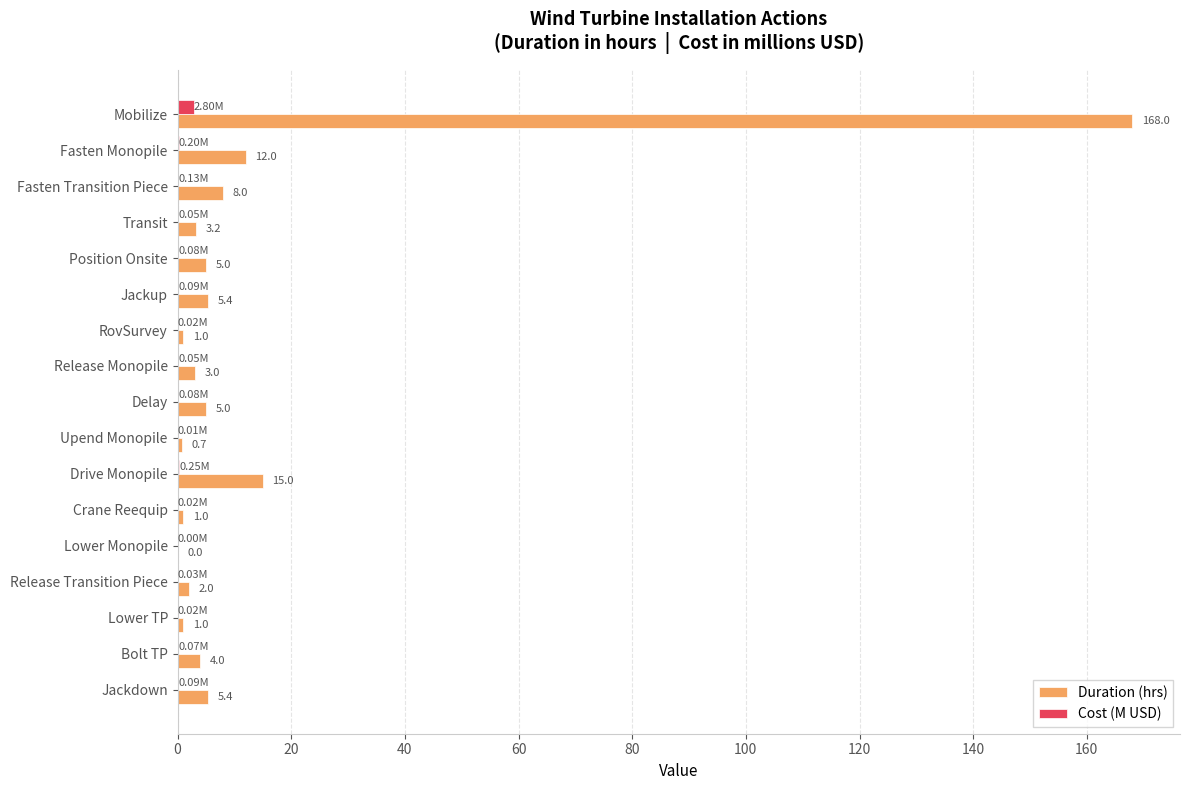

Which series has the largest total across all categories?

Duration (hrs)